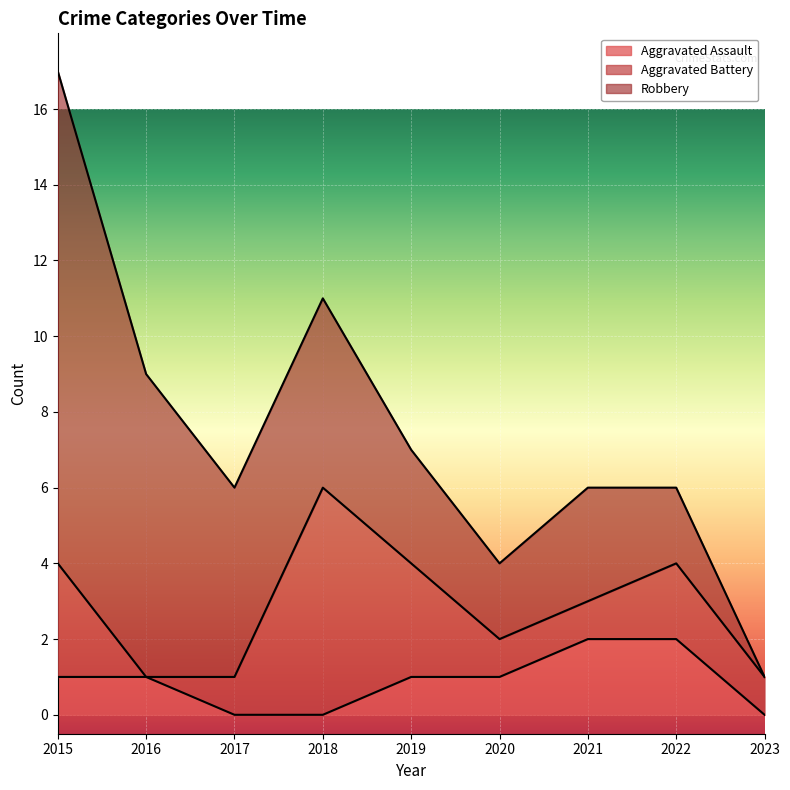

Reading left to right, extract all data points from this chart.

Aggravated Assault: 2015=1	2016=1	2017=0	2018=0	2019=1	2020=1	2021=2	2022=2	2023=0
Aggravated Battery: 2015=3	2016=0	2017=1	2018=6	2019=3	2020=1	2021=1	2022=2	2023=1
Robbery: 2015=13	2016=8	2017=5	2018=5	2019=3	2020=2	2021=3	2022=2	2023=0